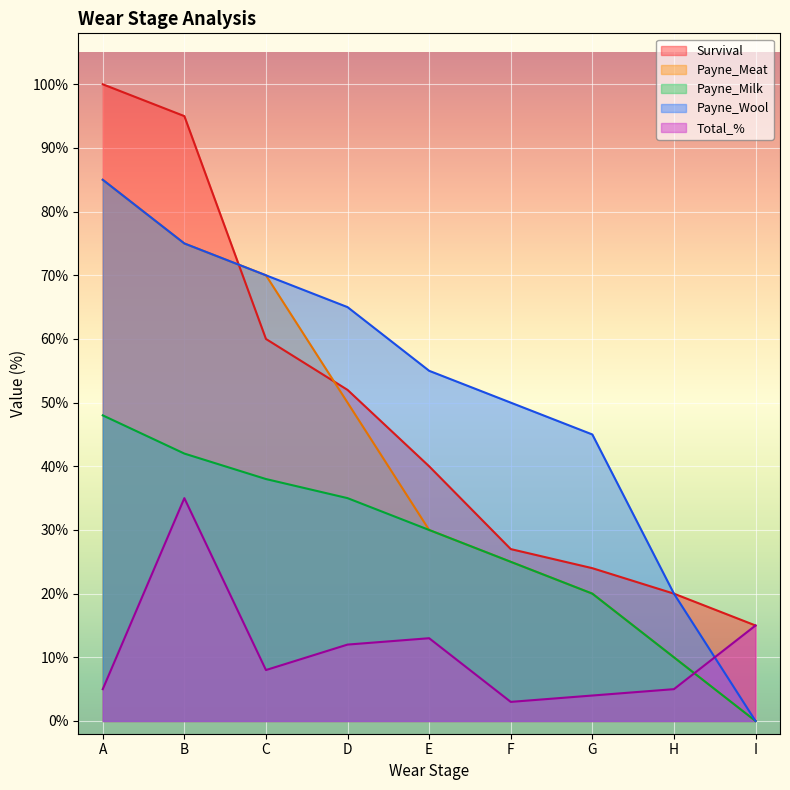

What is the spread (max minus min) of values at H?

15